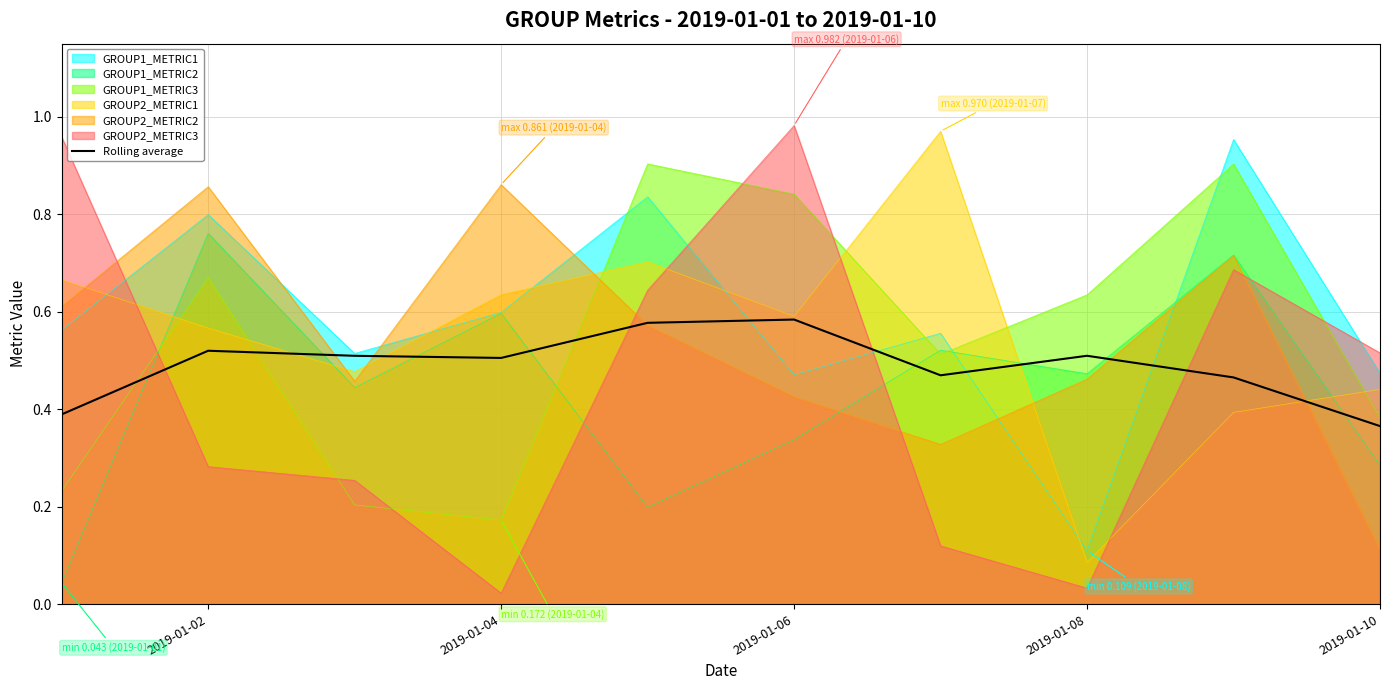

True or false: Rolling average has a value of 0.8 at 2019-01-08.

False